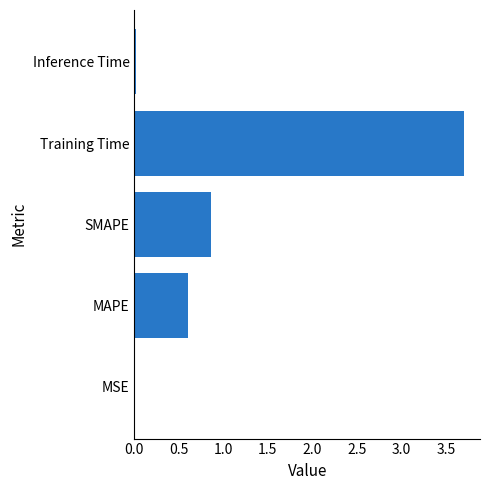

What is the sum of all values?

5.2